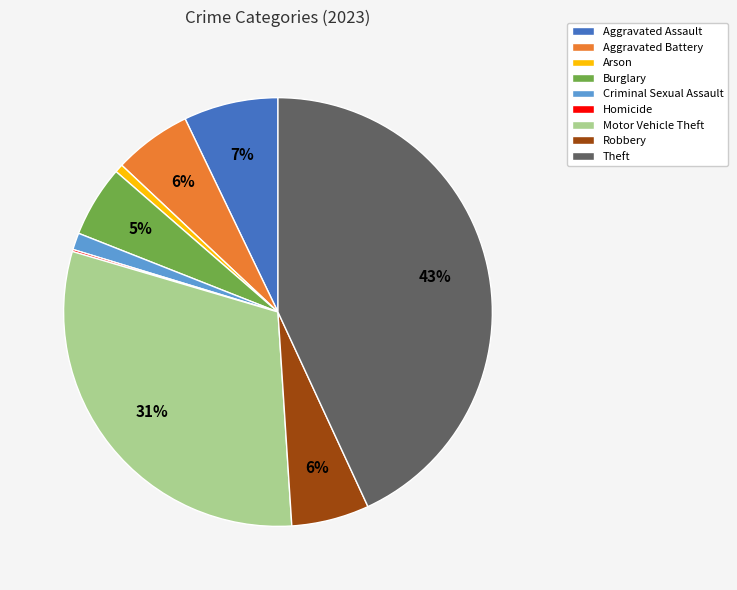

The Aggravated Assault slice represents 7% of the pie. True or false?

True